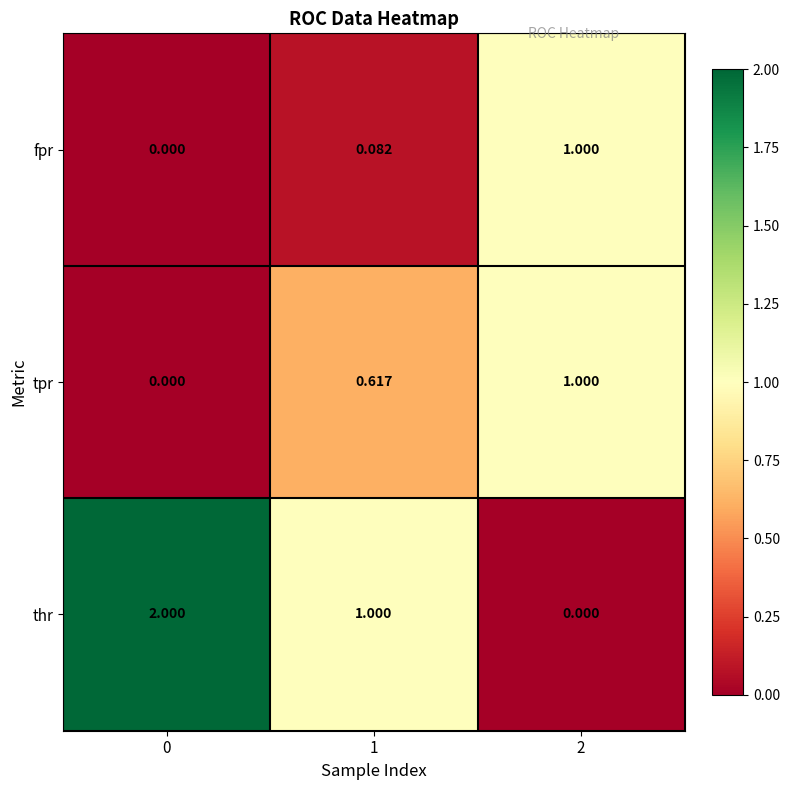

How many distinct data groups are displayed?

3